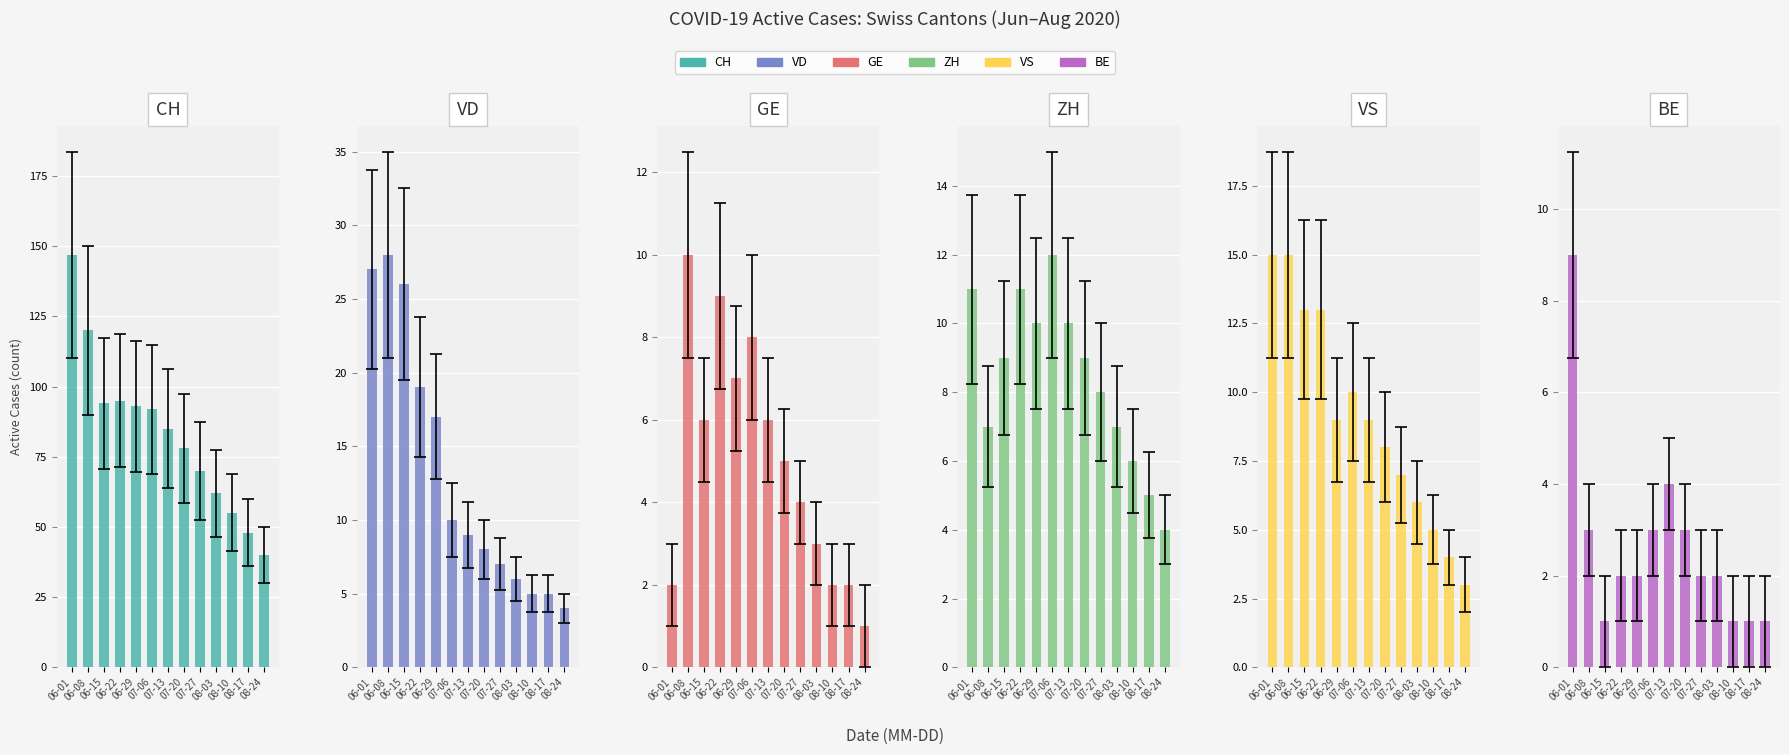

What is the difference between the highest and lowest values at 08-24?

39